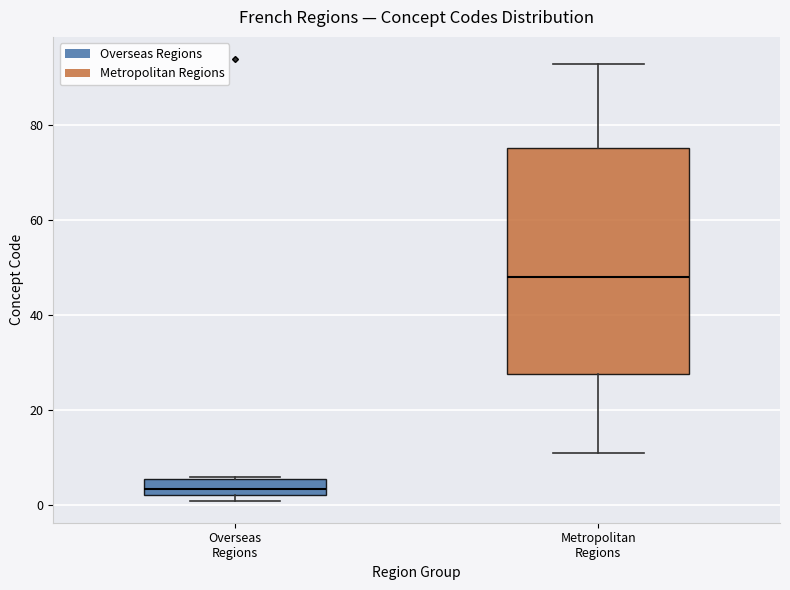

Reading left to right, read every box against the y-axis: the position of its median line, the range the box covers, and the ends of its whiskers. The values are not printed on the chart, so give them approximately, as read against the axis.

Overseas Regions: median 4, box 2 to 6, whiskers 2 (just below the box's lower edge) to 6
Metropolitan Regions: median 48, box 28 to 76, whiskers 12 to 94